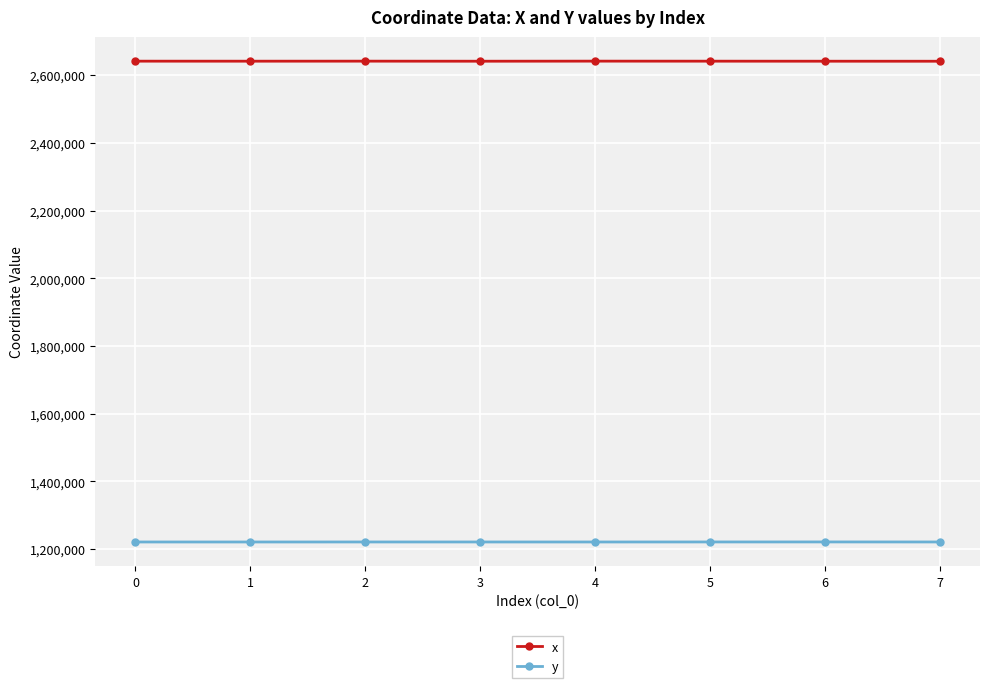

What is the highest value of the y series?

1221107.5